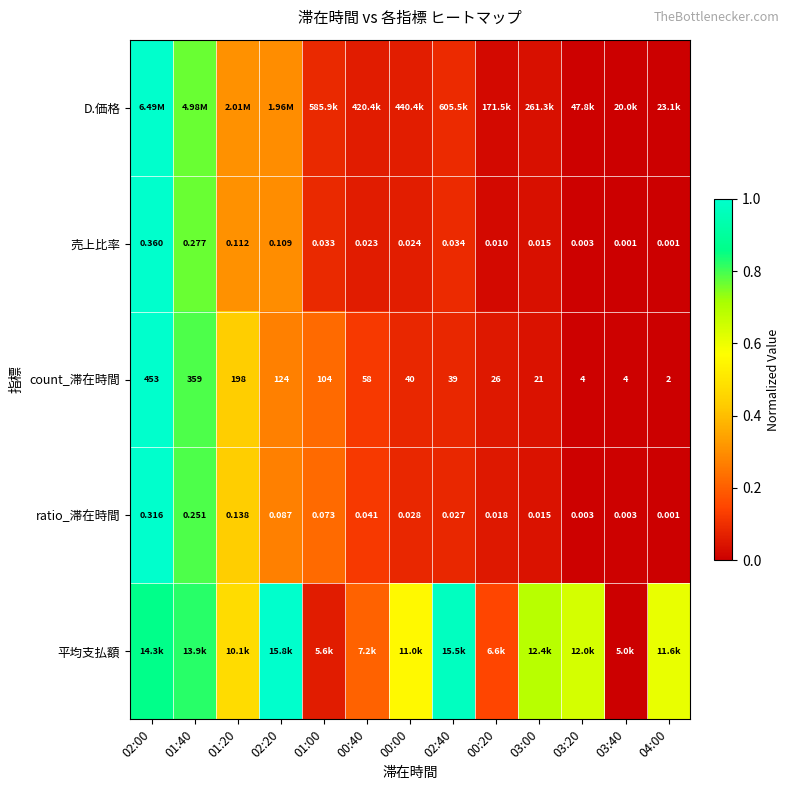

Which series has the widest spread of values?

D.価格